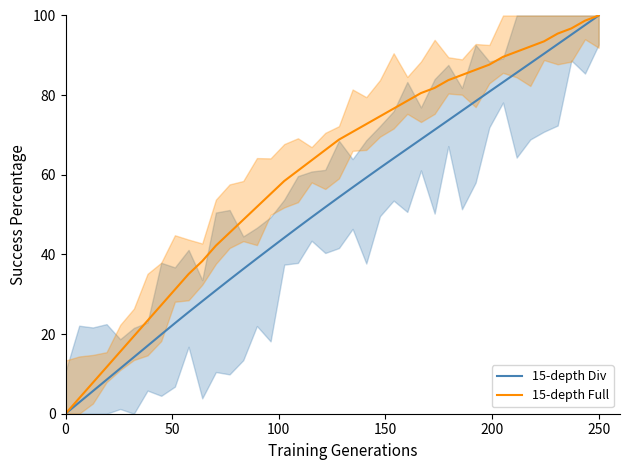

The value of 15-depth Div at 23 is 34.7. True or false?

False